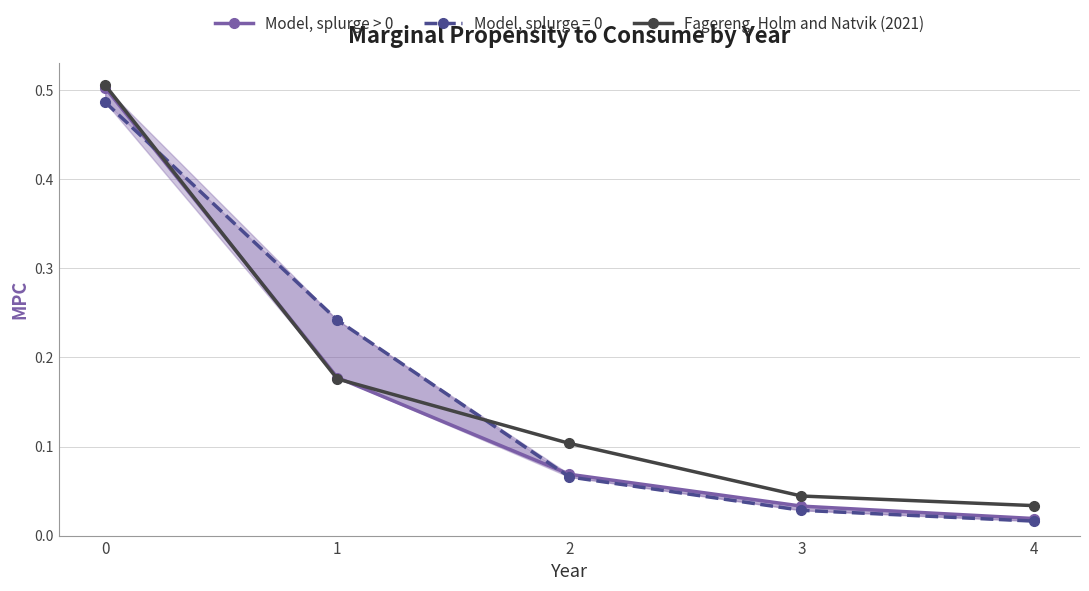

Is it true that Fagereng, Holm and Natvik (2021) equals 0.1 at 3?

False